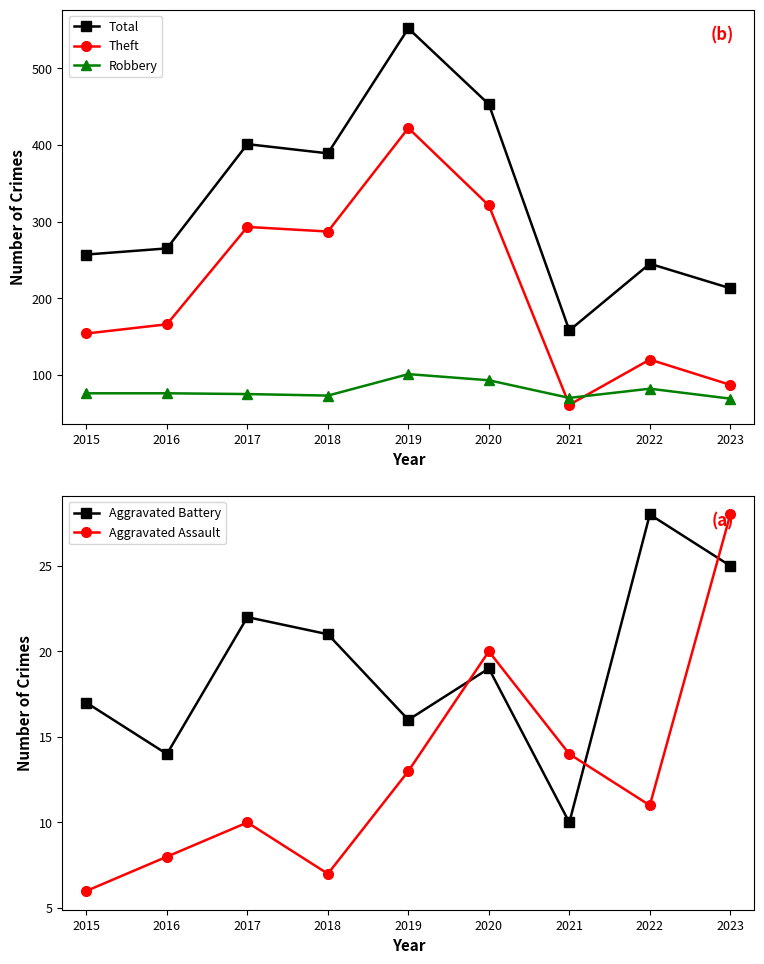

Where is Robbery nearest to the value 85?

2022